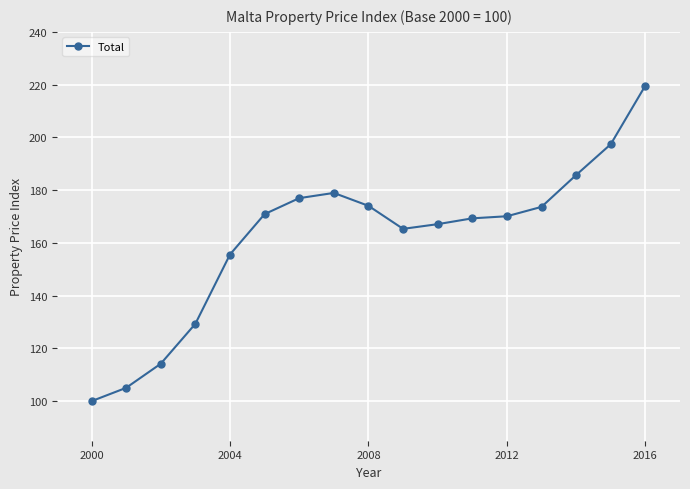

What is the maximum value shown in the chart?

219.7